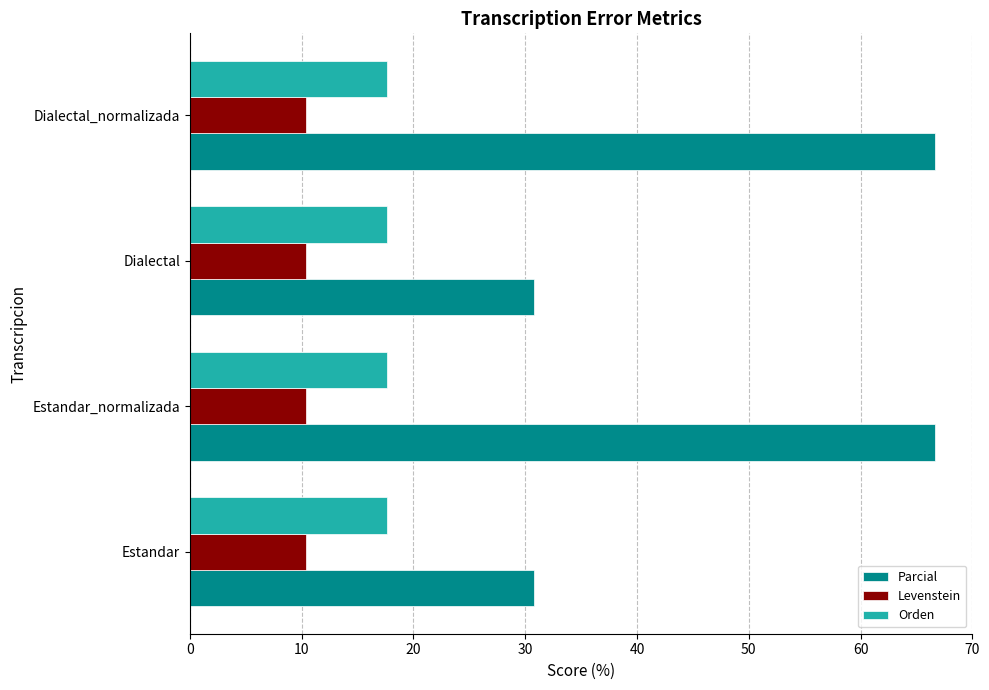

What is the maximum value for Parcial?

66.7